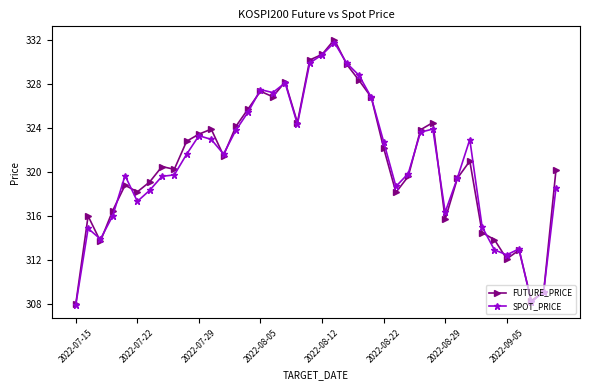

What is the maximum value for FUTURE_PRICE?

332.1